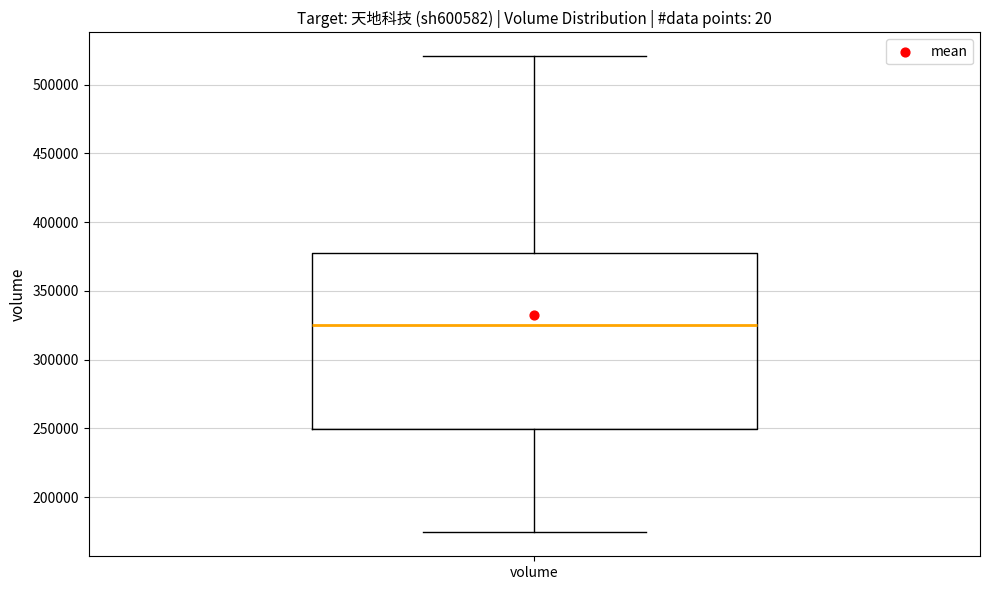

Where does the upper whisker of the box for volume end on the y-axis? The values are not printed on the chart, so give them approximately, as read against the axis.

520000